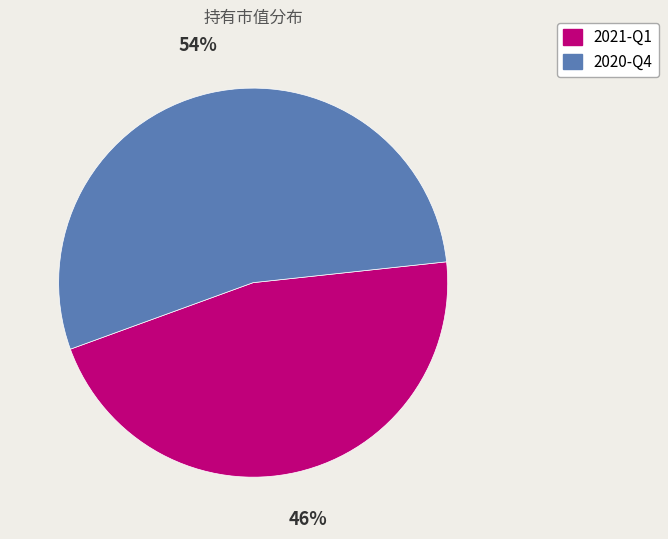

To the nearest percent, what portion does 2021-Q1 represent?

46%